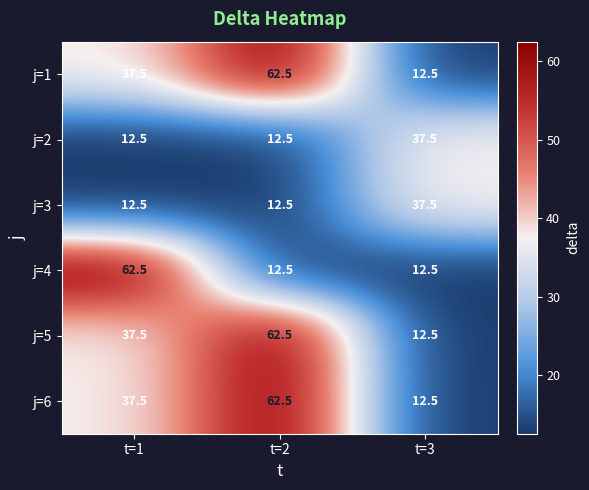

What is the maximum value shown in the chart?

62.5